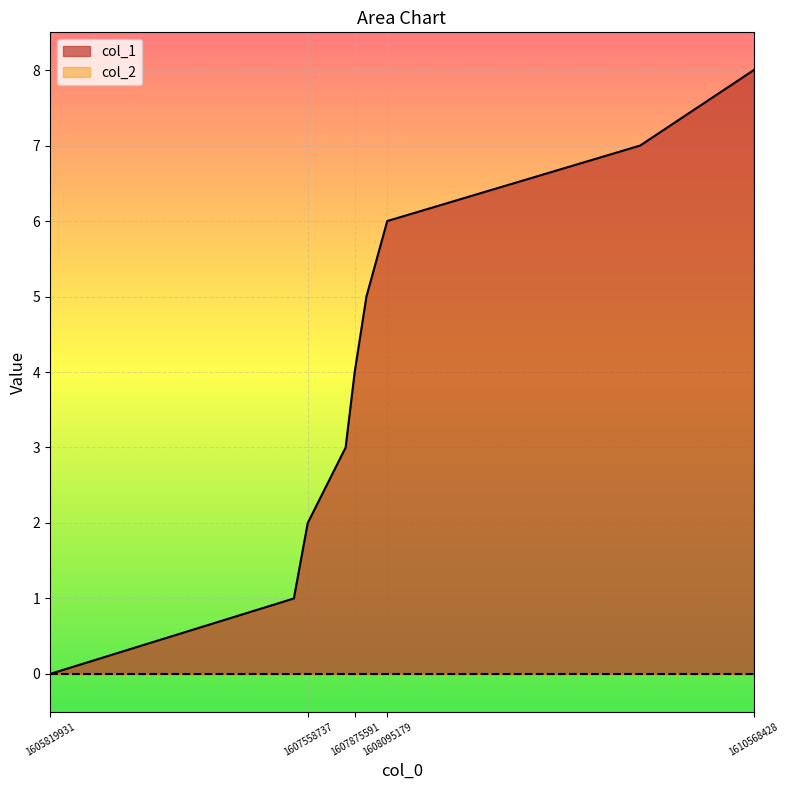

The chart shows a value of 8 at 1610568428. True or false?

True